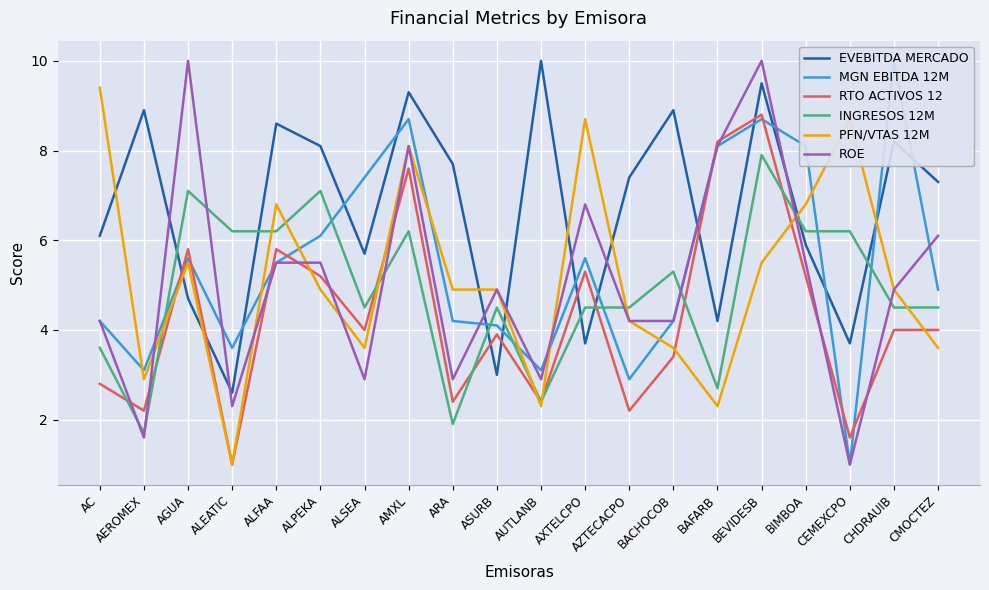

How many times do ROE and MGN EBITDA 12M cross each other?

7